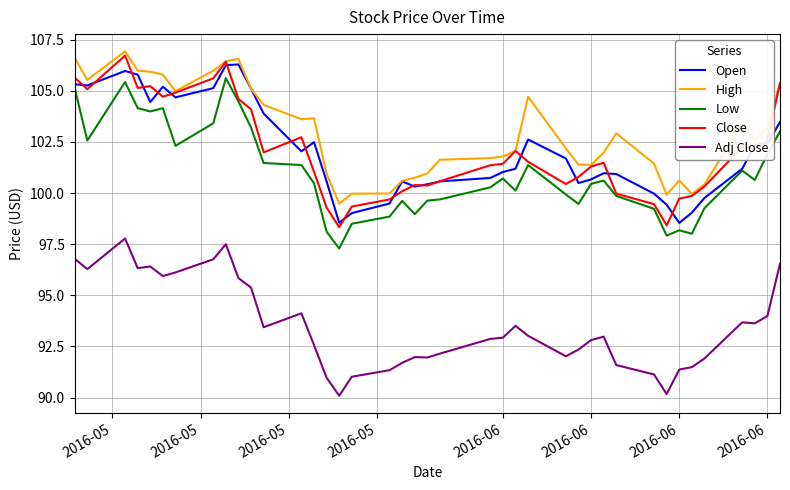

Which series has the largest total across all categories?

High